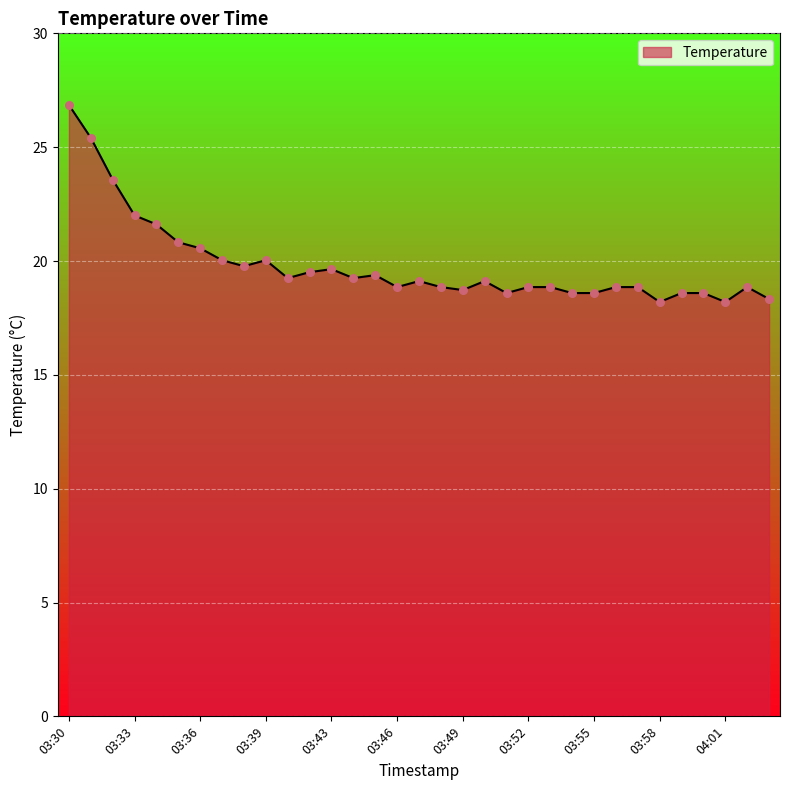

Approximately how many times larger is the value at 04:02 compared to 03:45?

1.0